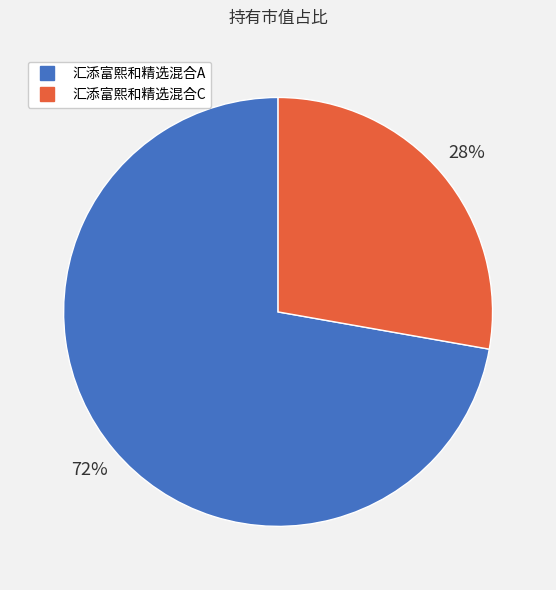

To the nearest percent, what percentage of the pie is 汇添富熙和精选混合A?

72%